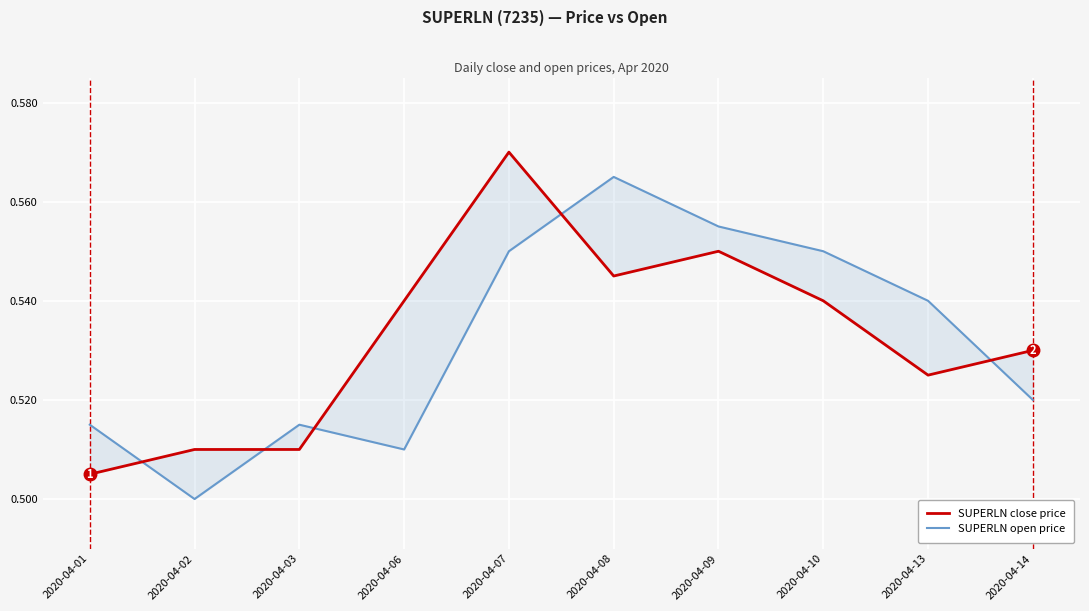

At which label is SUPERLN open price closest to 0?

2020-04-02